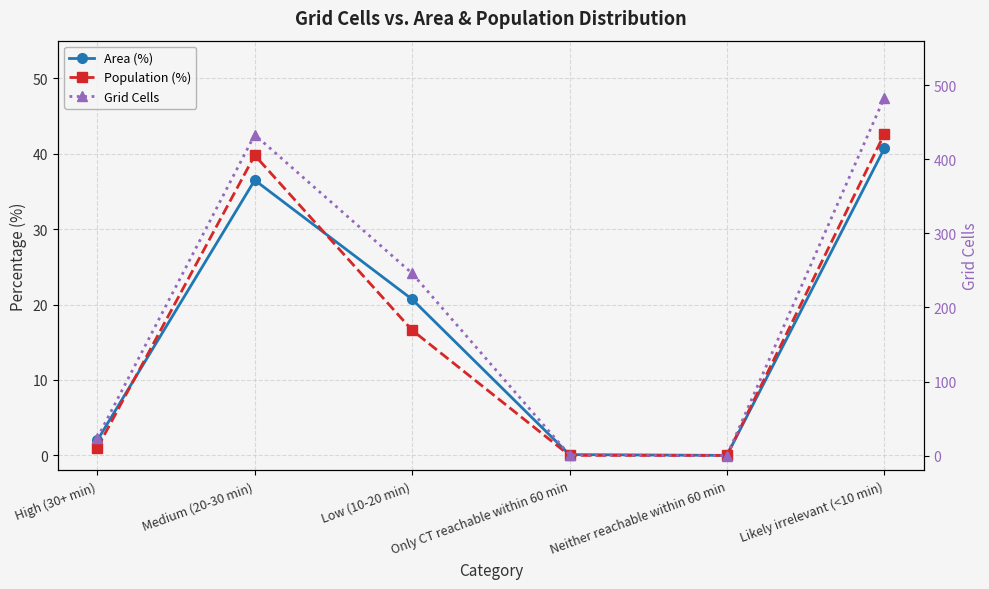

What is the difference between the Area (%) values at Low (10-20 min) and Likely irrelevant (<10 min)?

20.0